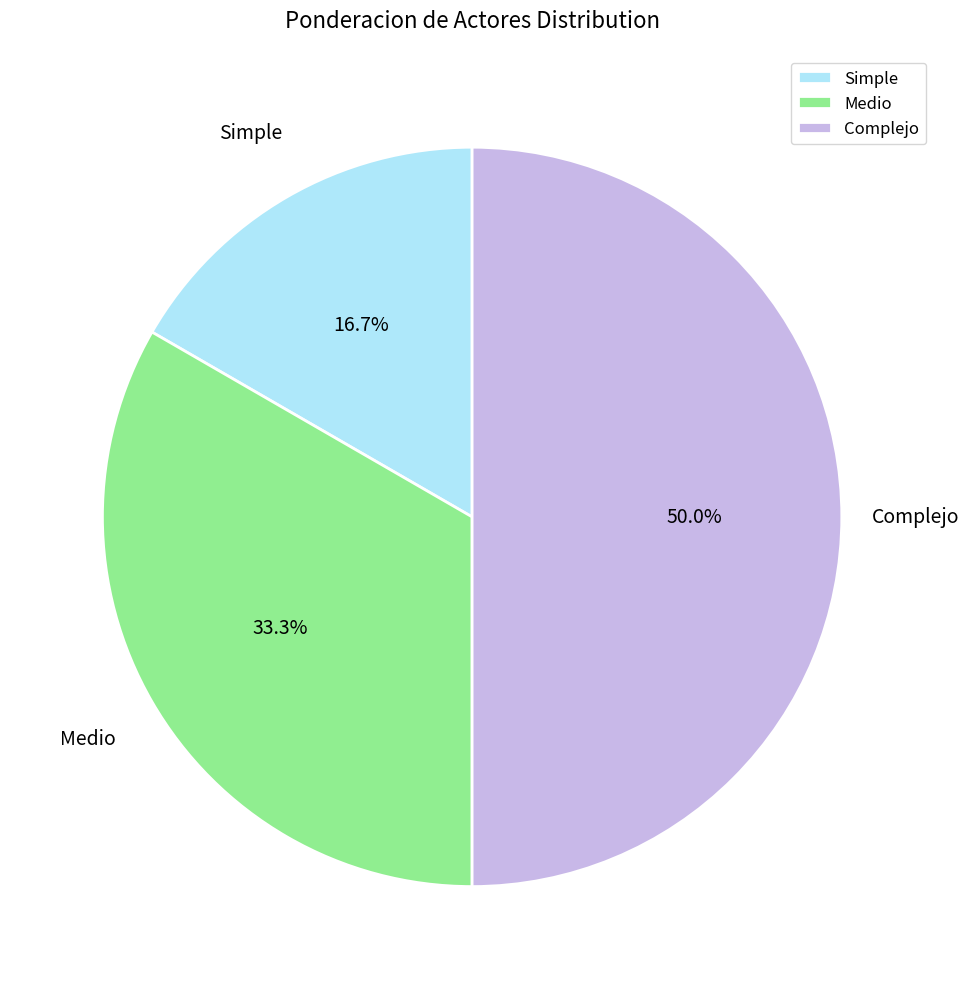

True or false: Medio accounts for 33% of the total.

True